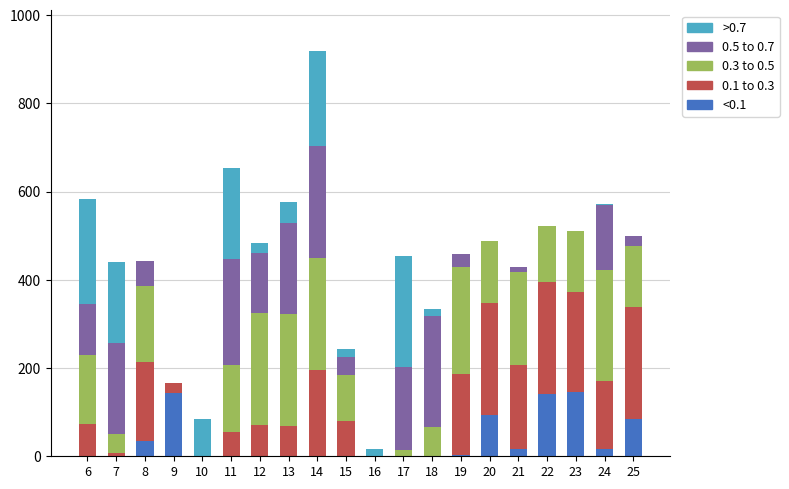

Are the bars horizontal?

No